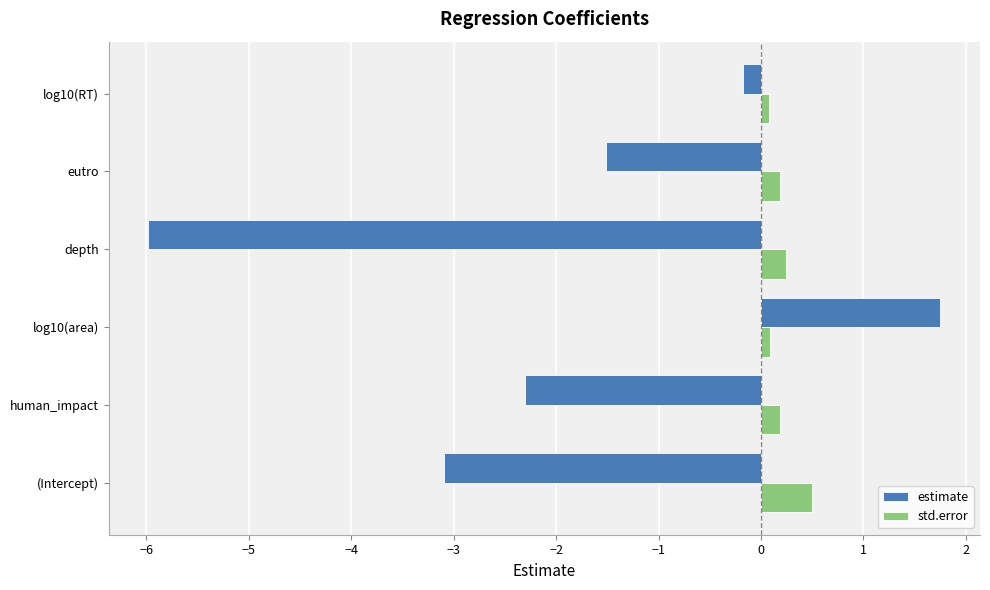

Where is estimate nearest to the value -2?

human_impact